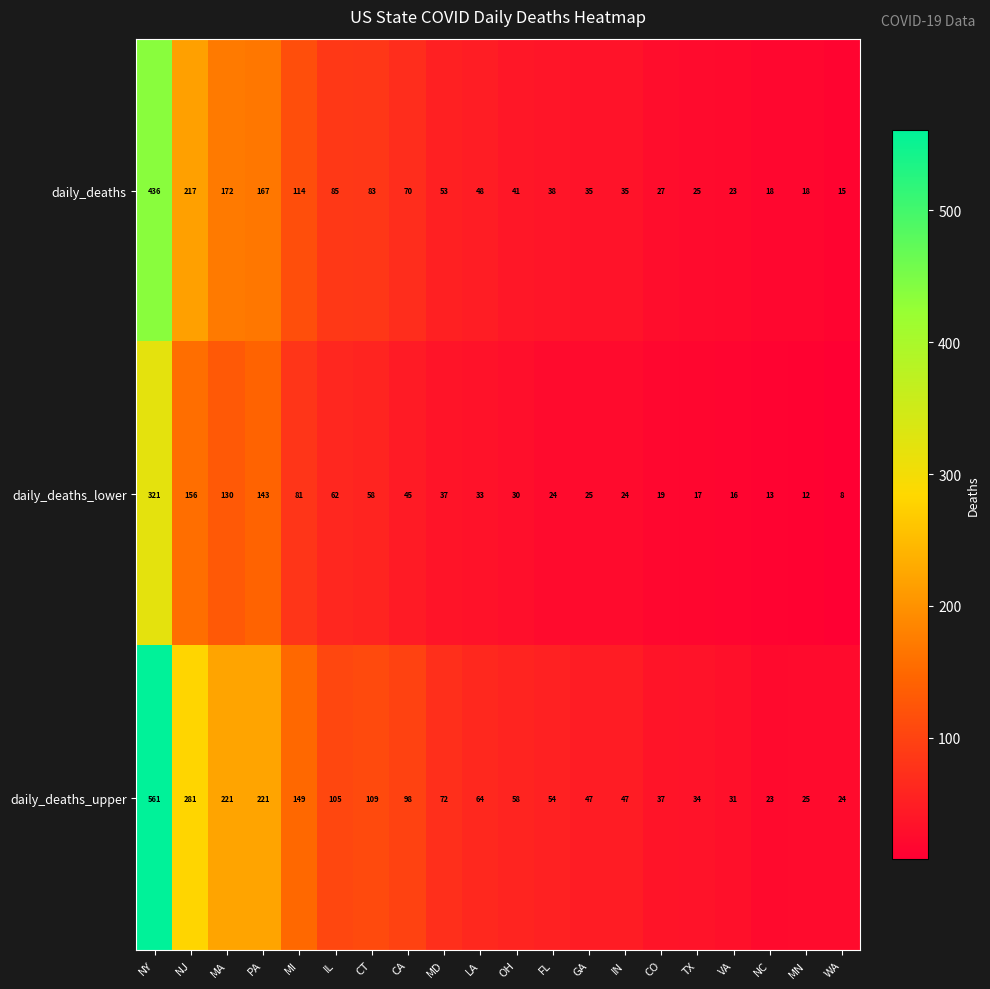

What is the difference between the highest and lowest values at CO?

18